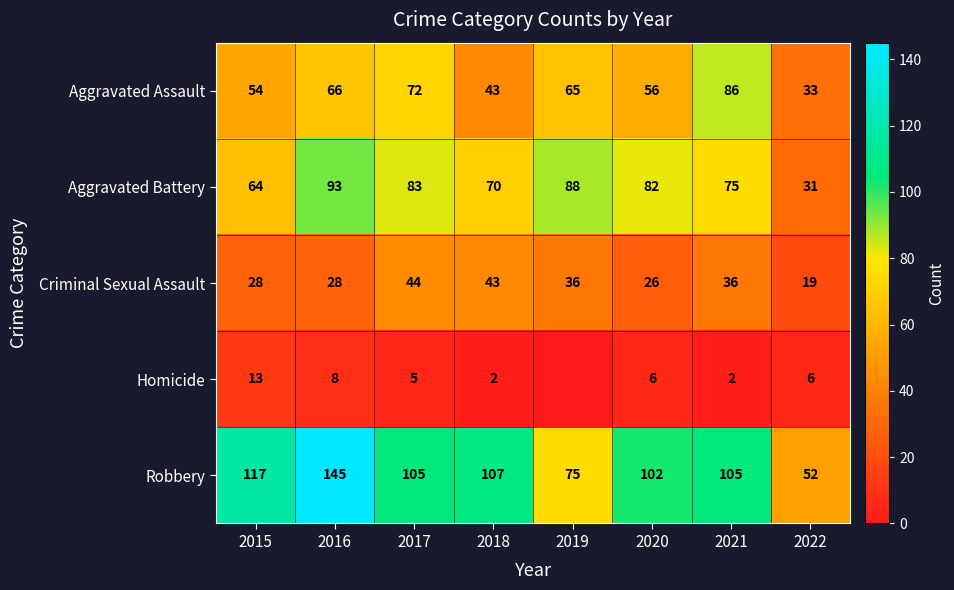

Is the value of Aggravated Assault at 2022 greater than the value of Robbery at 2022?

No